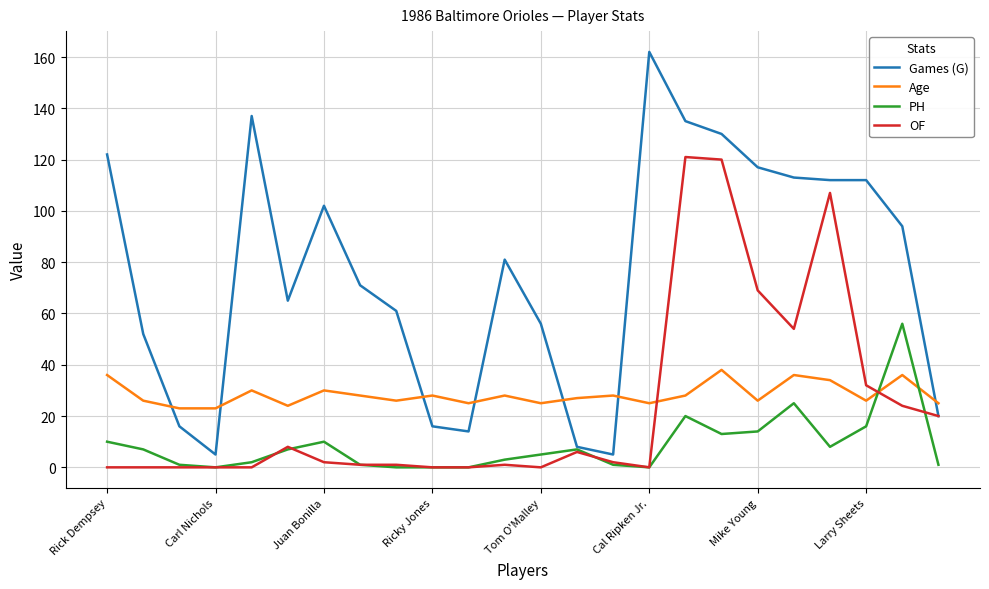

What is the sum of all Age values?

681